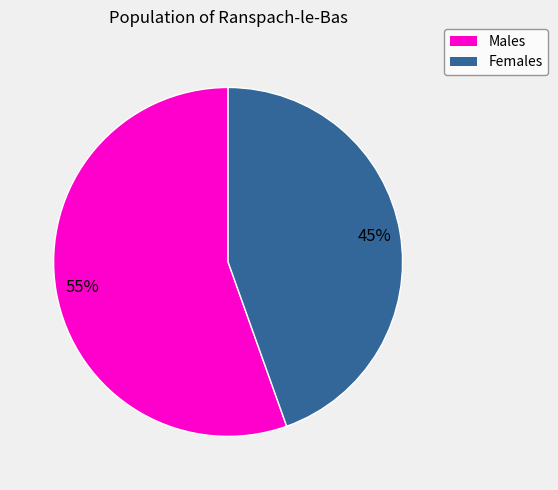

Is there any slice that represents more than half of the pie?

Yes